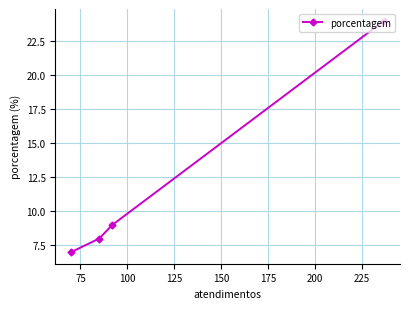

How many data points are less than 9?

2